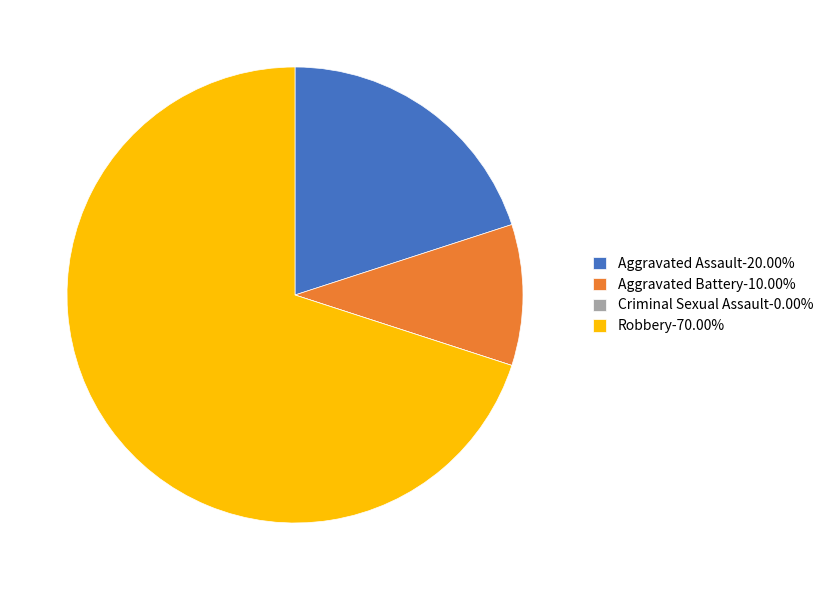

Is there a majority slice in this chart?

Yes